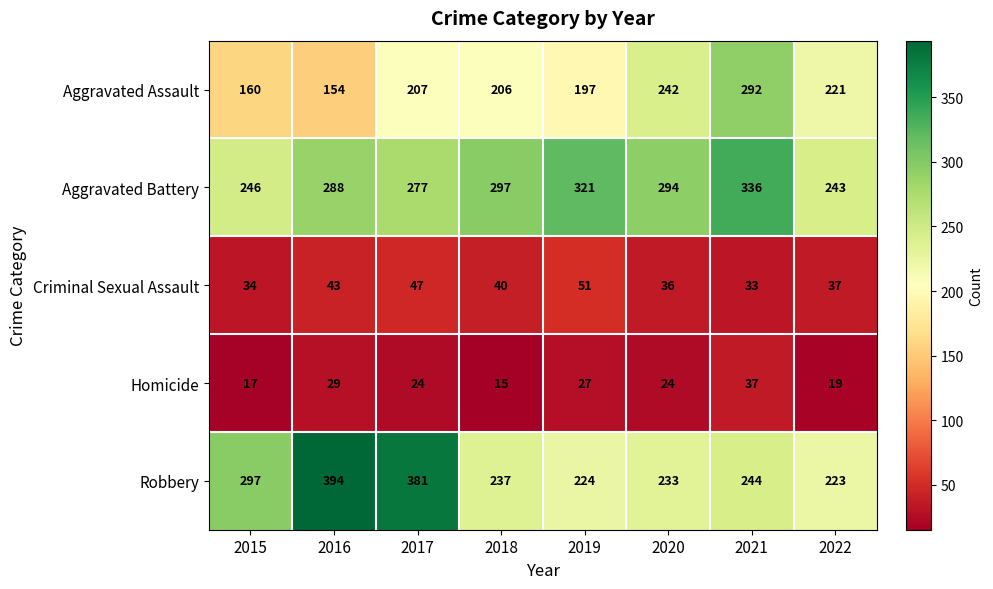

At which label does Criminal Sexual Assault first exceed 40?

2016